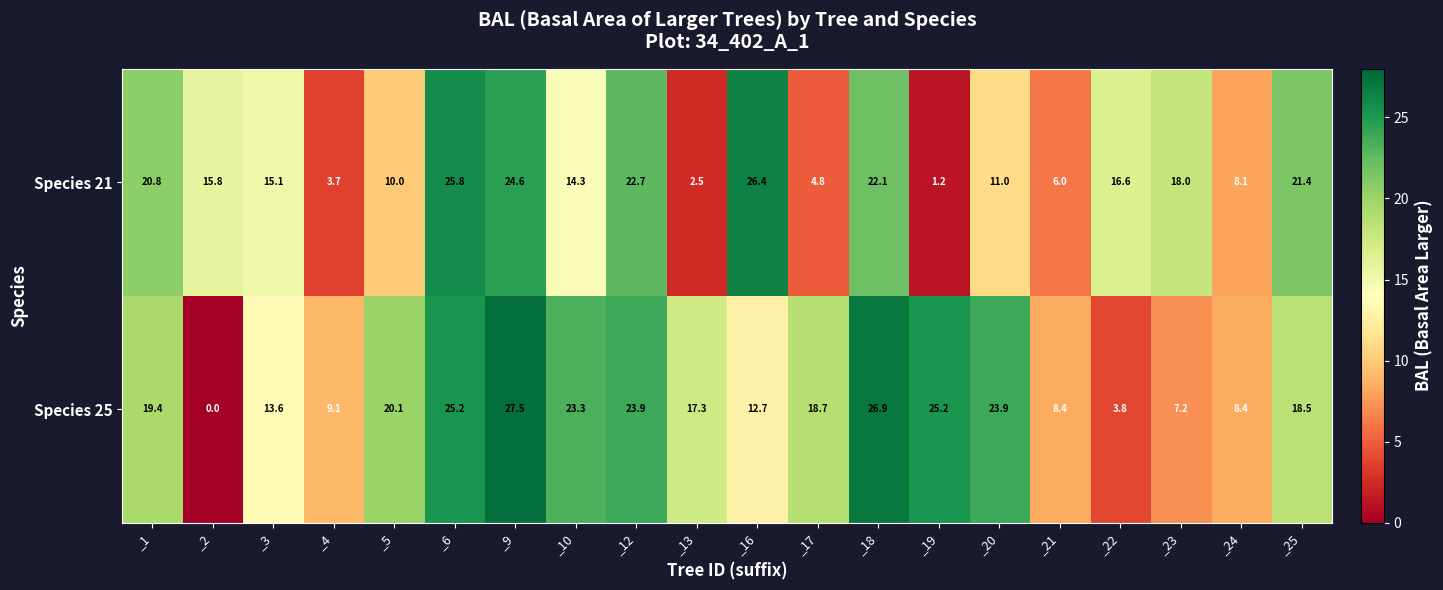

The value of Species 21 at _4 is 3.7. True or false?

True